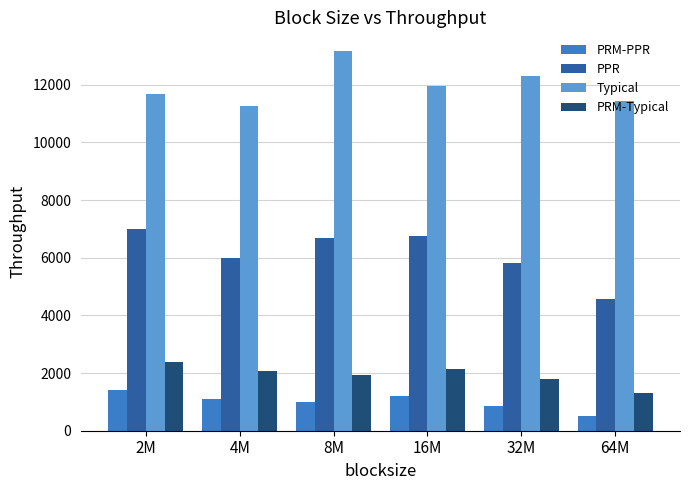

Read the PRM-PPR value at 8M.

987.8